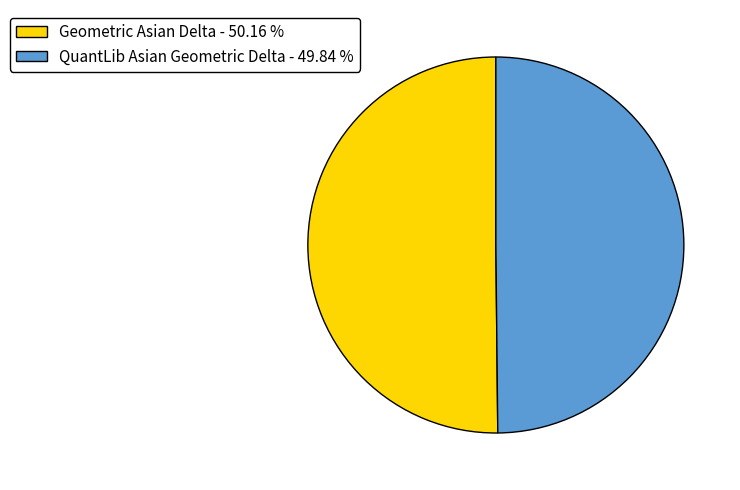

How many segments does this pie chart have?

2